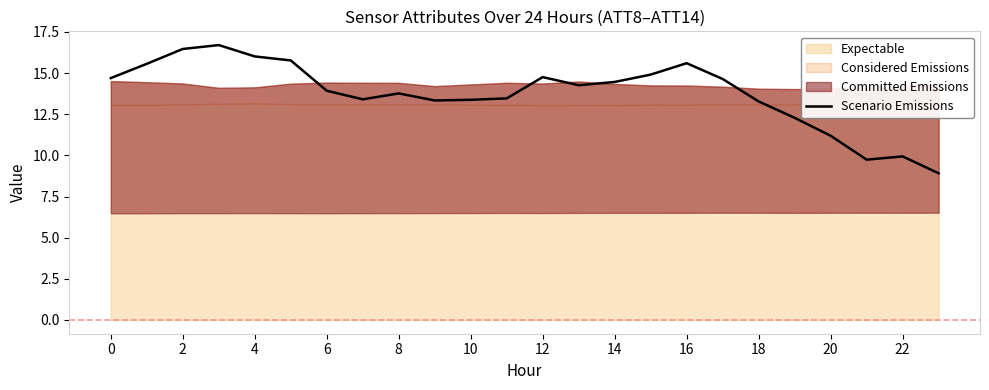

What is the label of the 4th point from the right?

20